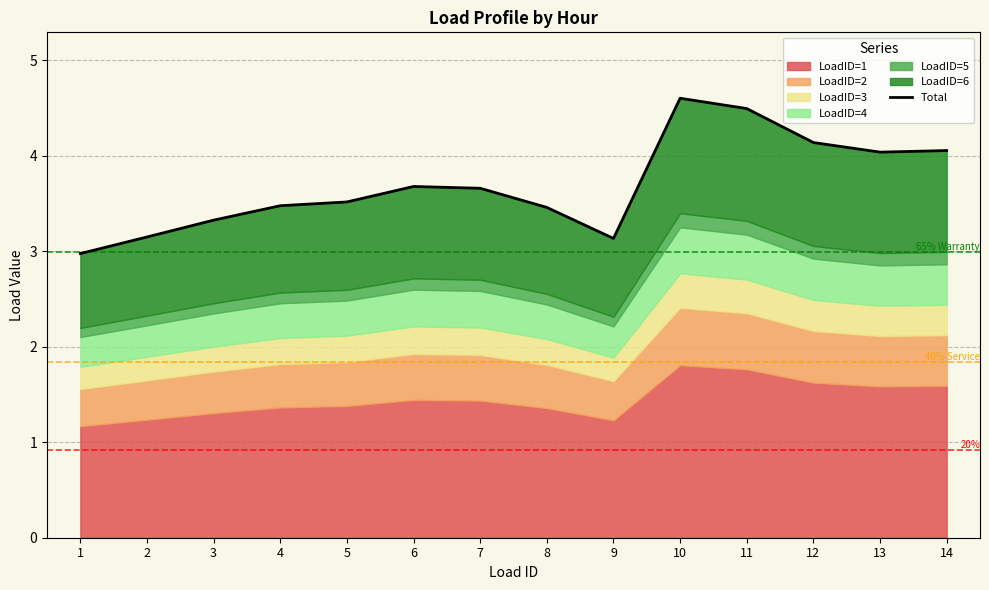

Where is the first local maximum?

6